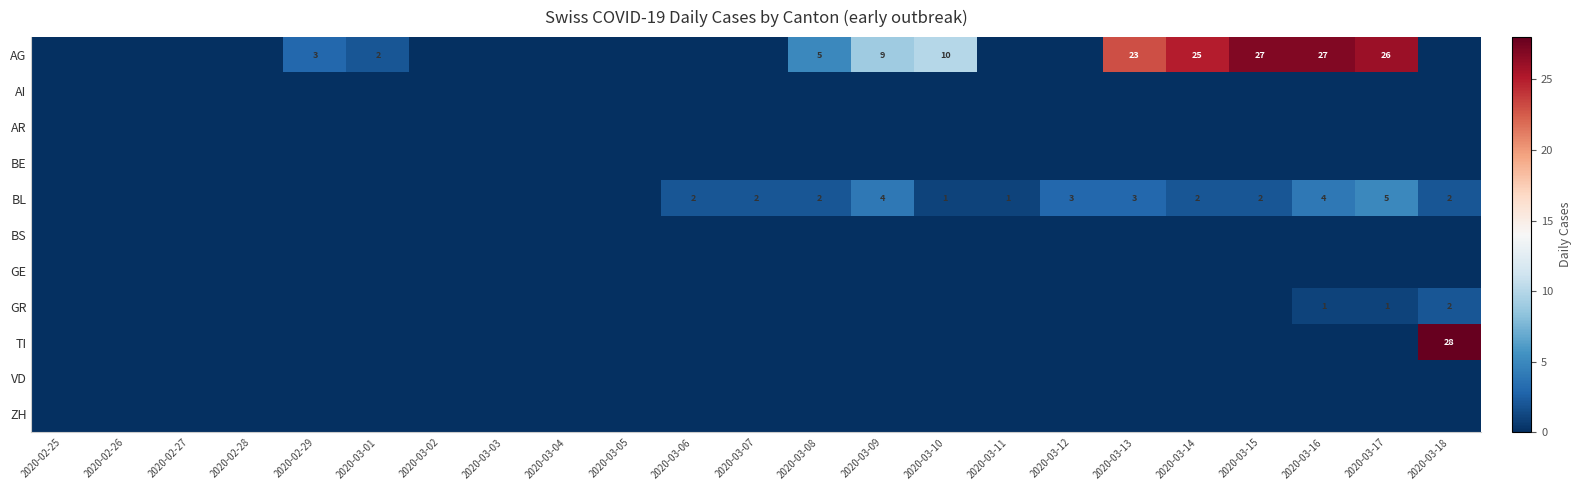

At how many categories does at least one series exceed 27?

1